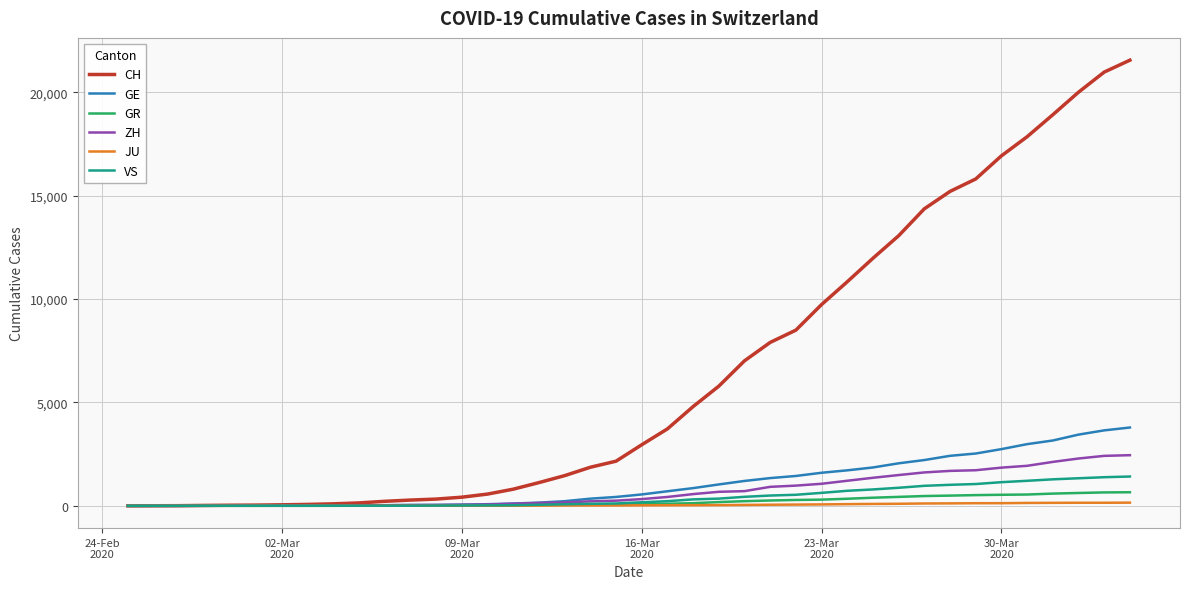

What is the greatest value displayed?

21554